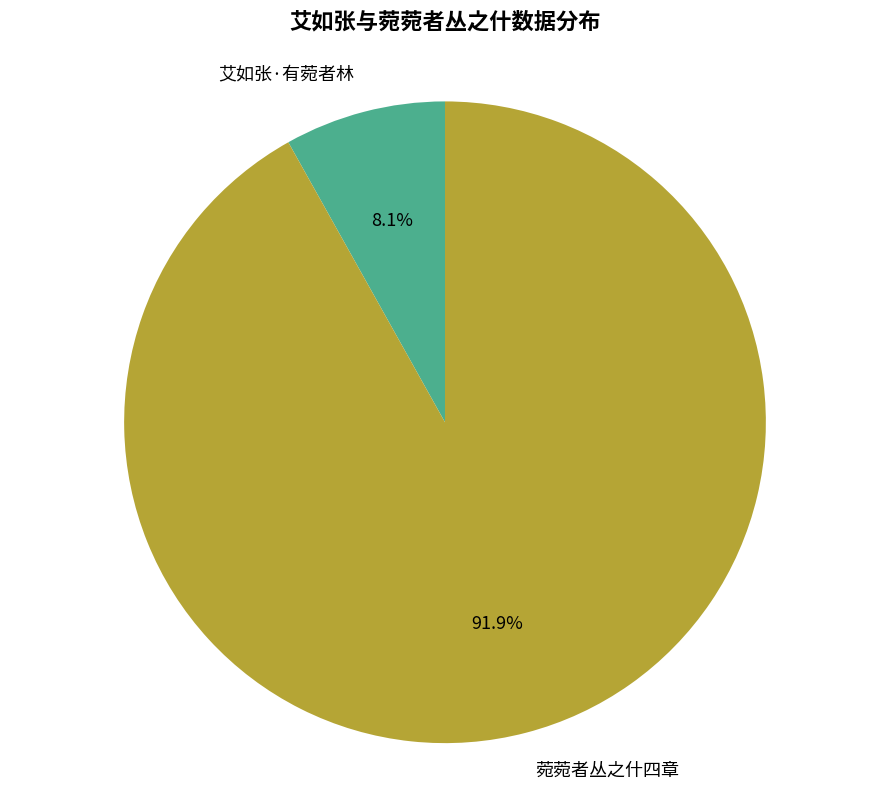

Which slice represents more than half of the pie?

菀菀者丛之什四章